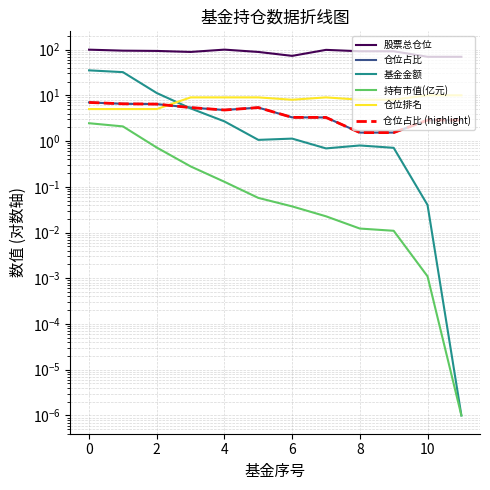

How many data points does each series have?

12